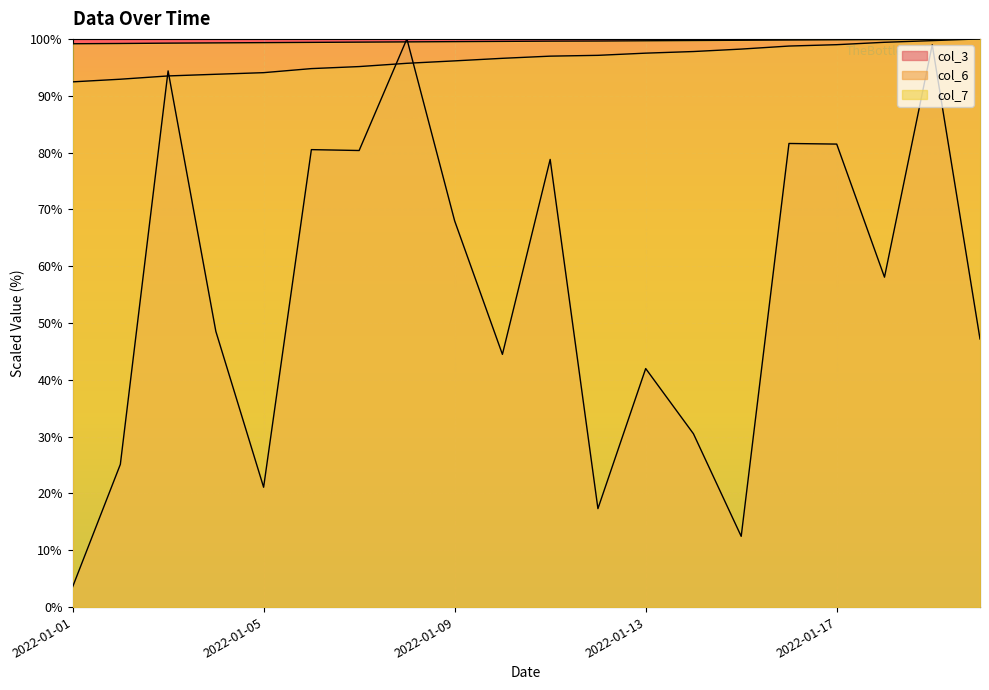

What is the value of the col_3 point at the 9th from the left?

68.0